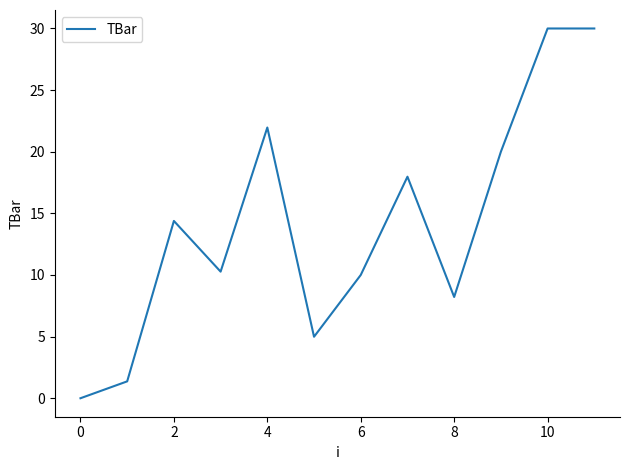

Reading left to right, what are all the values shown in this chart?

0.0	1.4	14.4	10.3	22.0	5.0	10.0	18.0	8.2	20.0	30.0	30.0